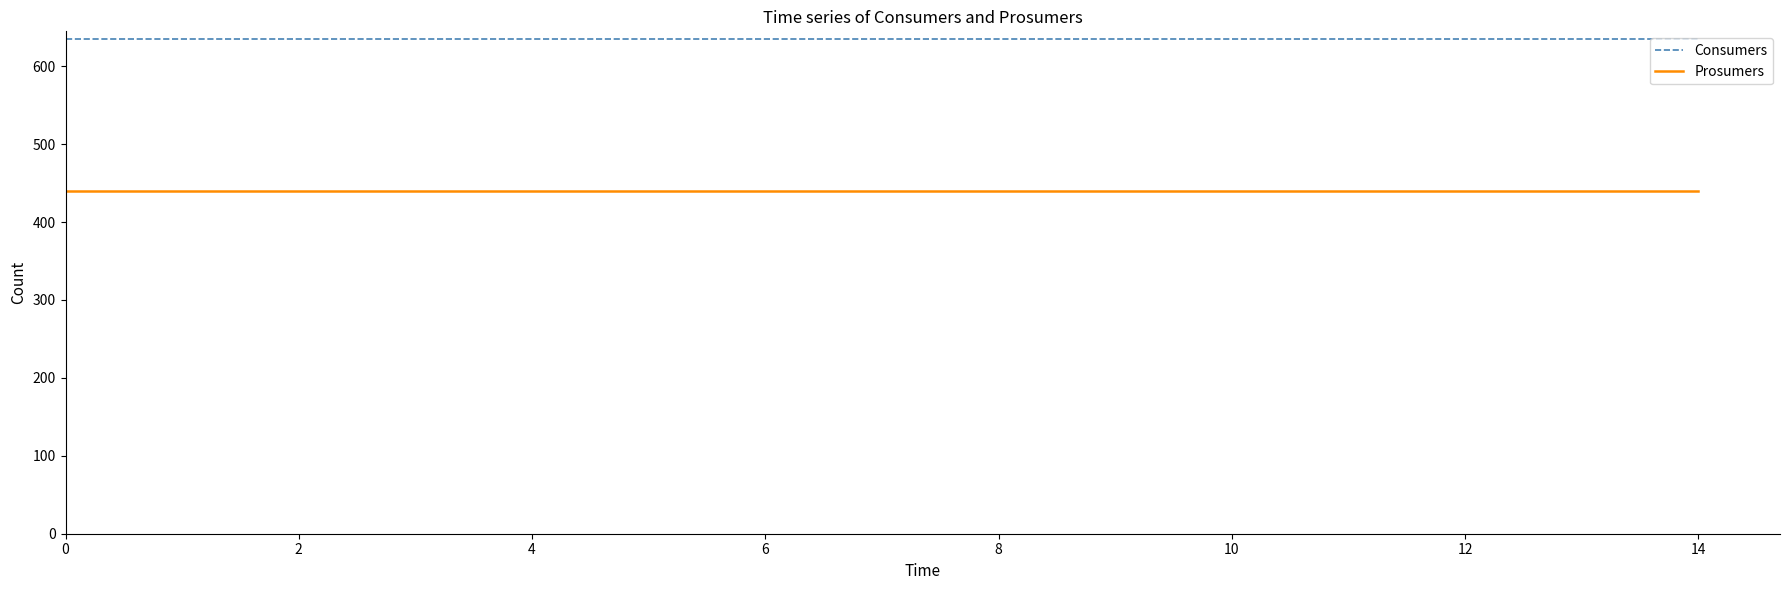

What is the smallest value displayed?

440